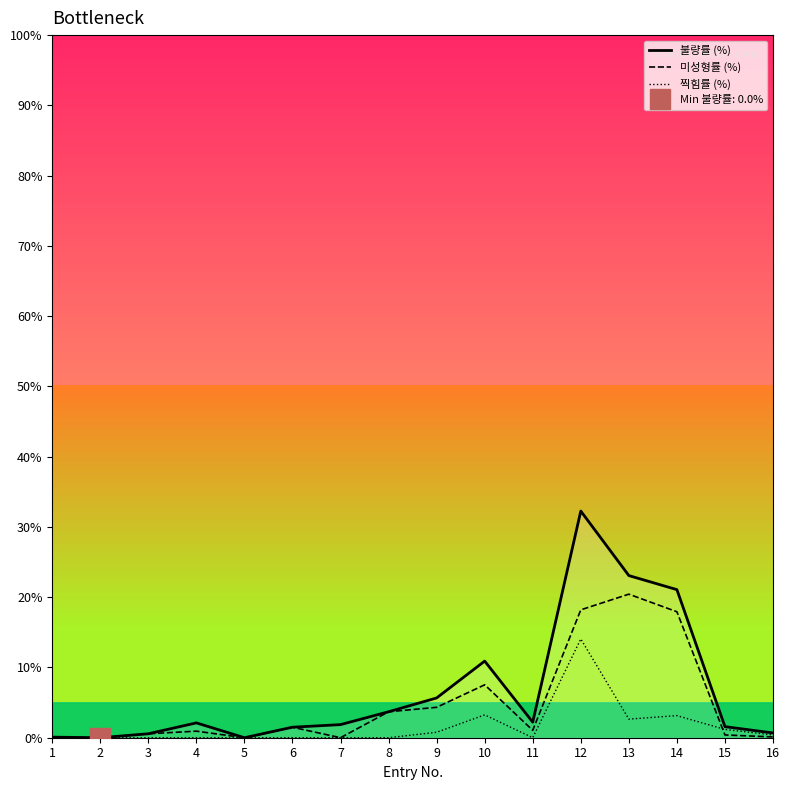

What is the highest value of the 미성형률 (%) series?

20.4